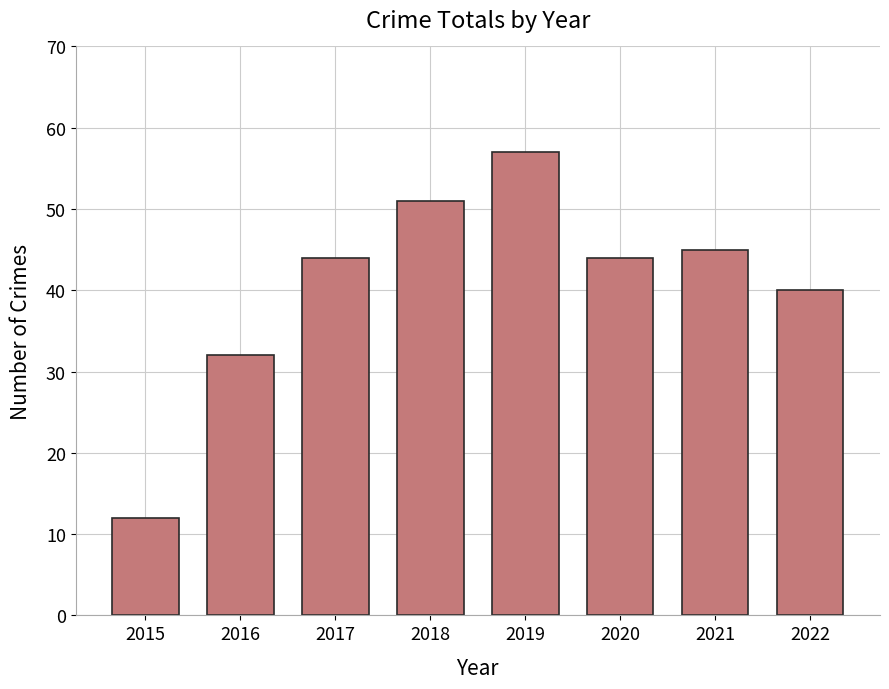

Count the number of categories in the chart.

8